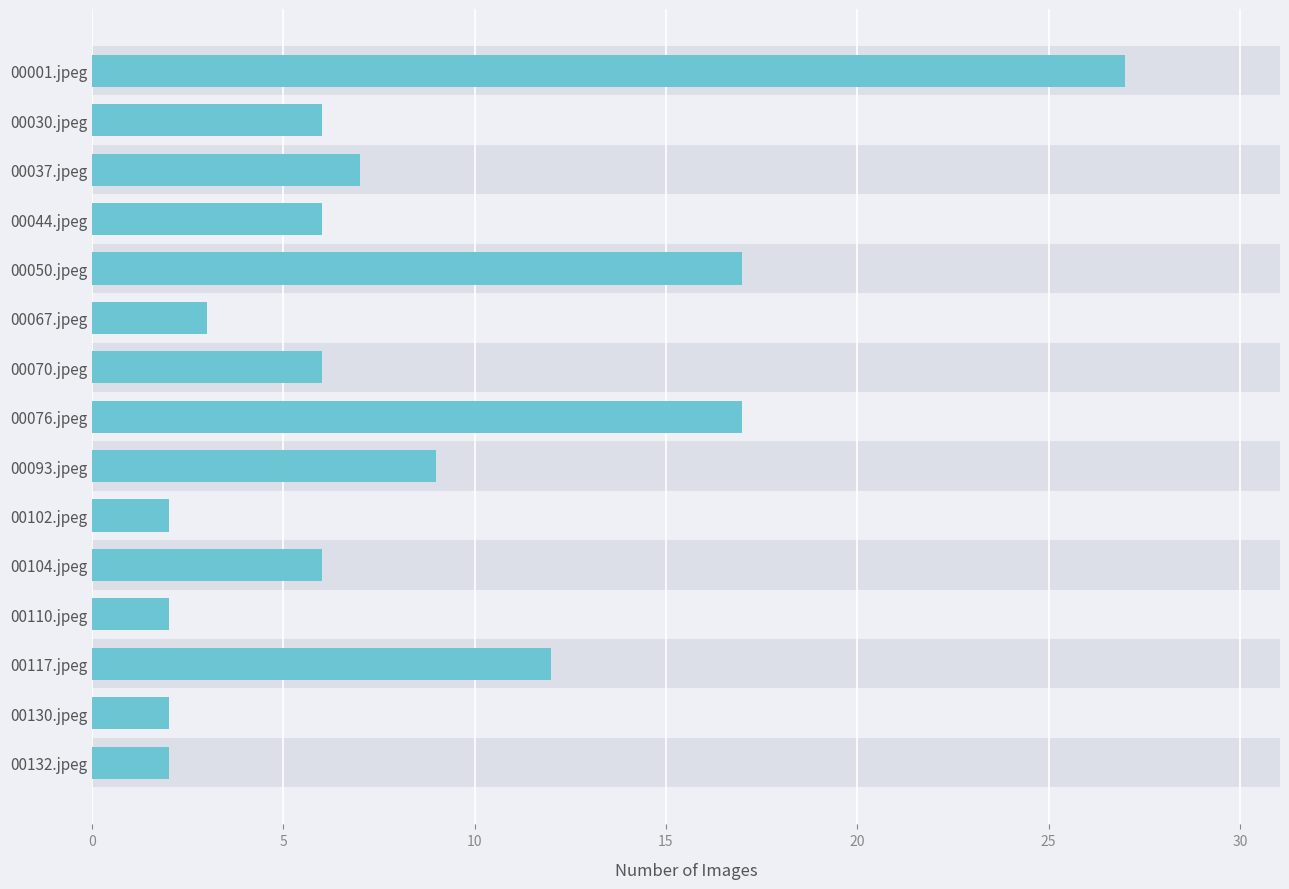

Read the value at 00130.jpeg.

2